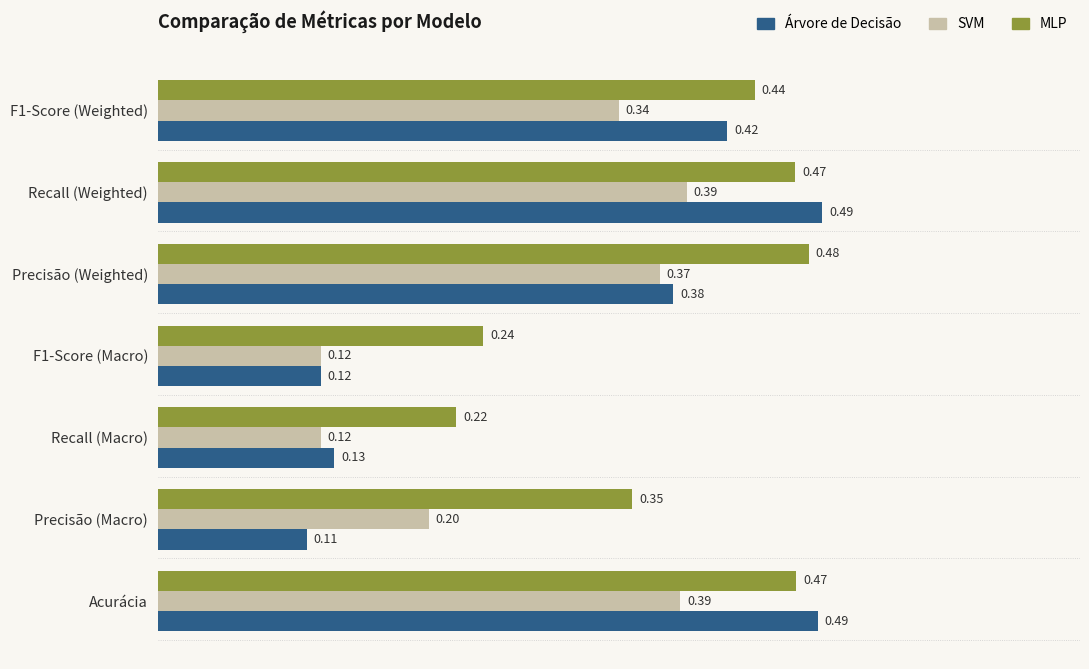

Where is Árvore de Decisão nearest to the value 0?

Precisão (Macro)